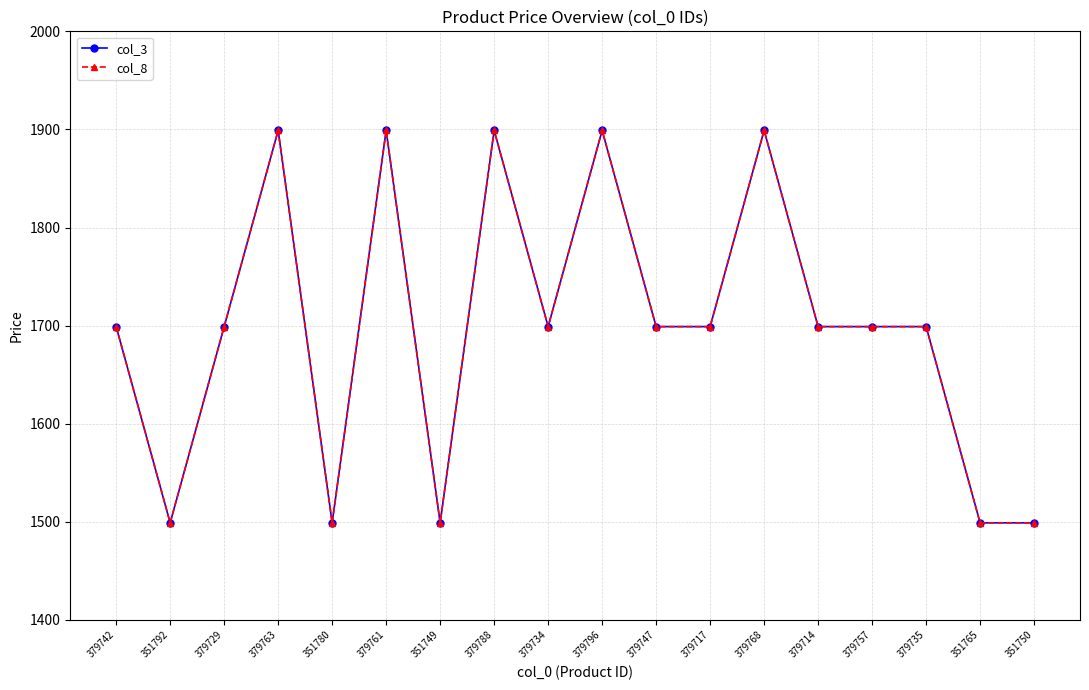

Does the chart have visible grid lines?

Yes